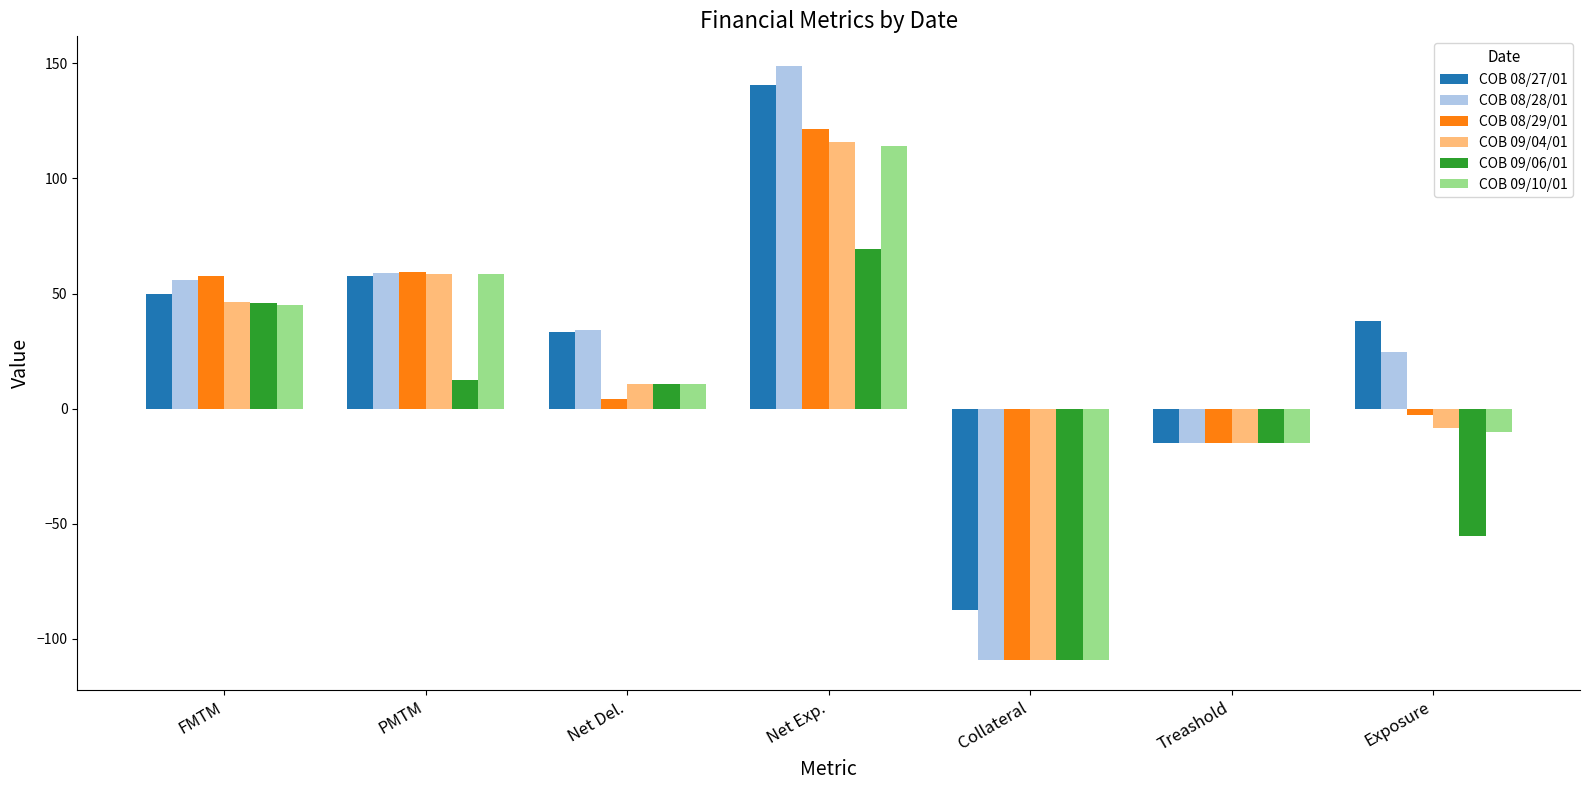

The COB 08/27/01 series shows 95.3 at Net Exp.. True or false?

False